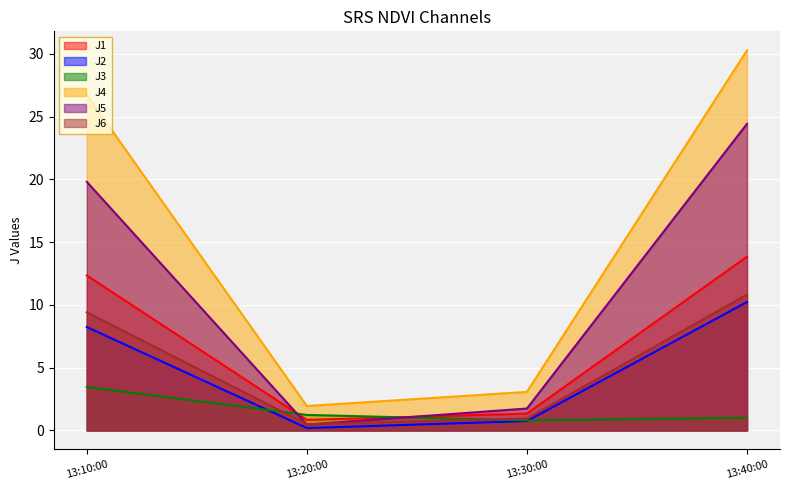

What is the difference between the highest and lowest values at 13:20:00?

1.8